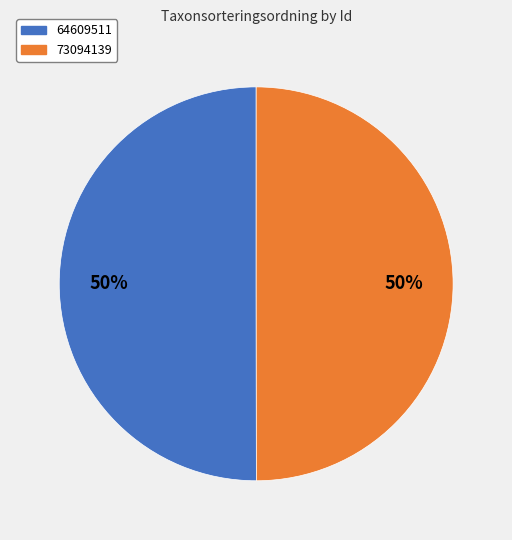

To the nearest percent, what is the average slice percentage?

50%